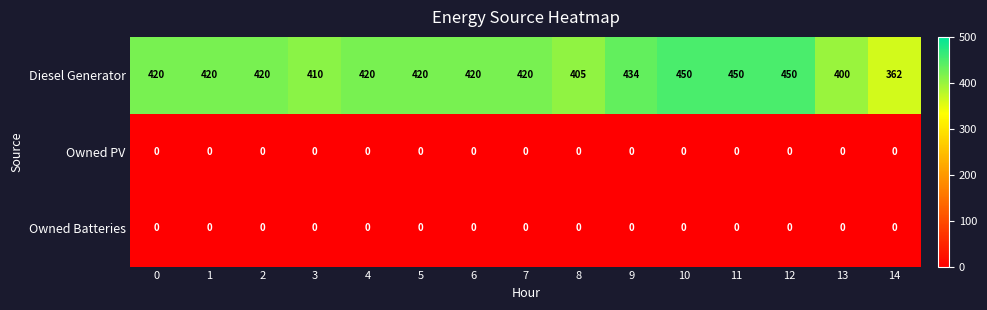

What is the total value across all series at 8?

405